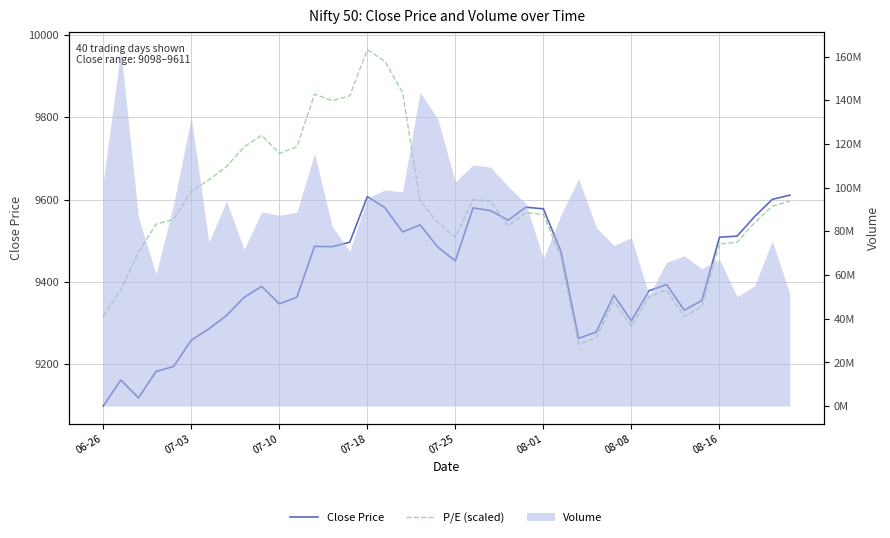

Where is the first local minimum for P/E (scaled)?

07-10